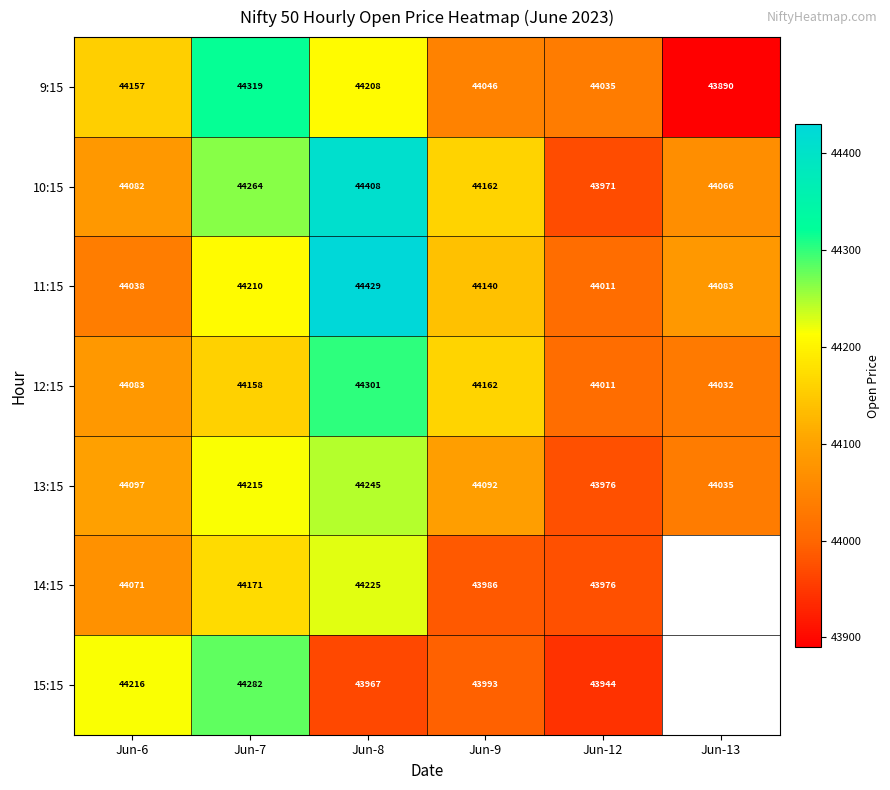

Is it true that 12:15 equals 44161.9 at Jun-9?

True